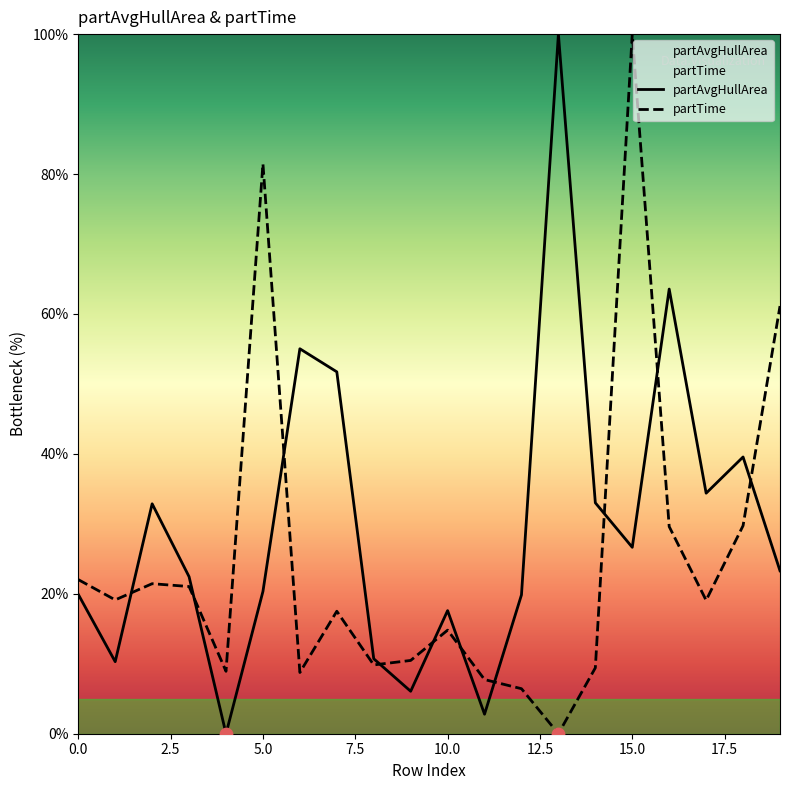

Which series has the largest Y range (max minus min)?

partAvgHullArea